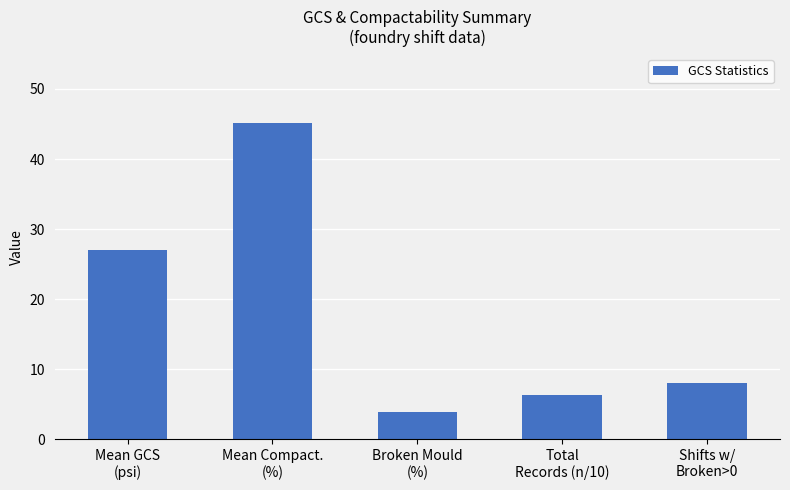

What is the value of the 4th bar from the left?

6.3